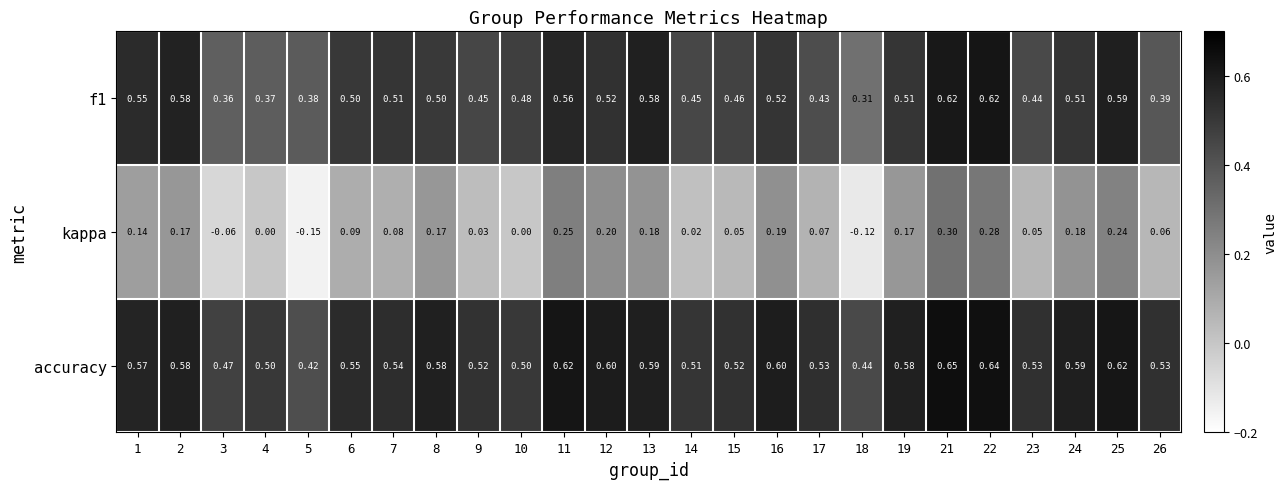

Is the value of accuracy at 15 greater than the value of f1 at 10?

Yes